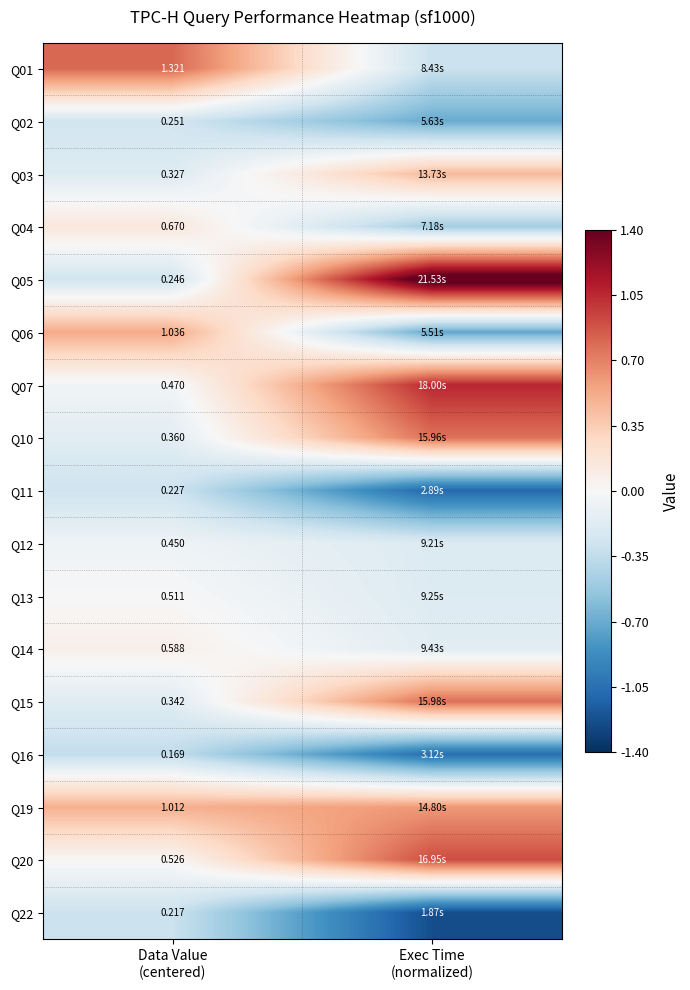

Which has a higher value, Exec Time
(normalized) or Data Value
(centered)?

Data Value
(centered)